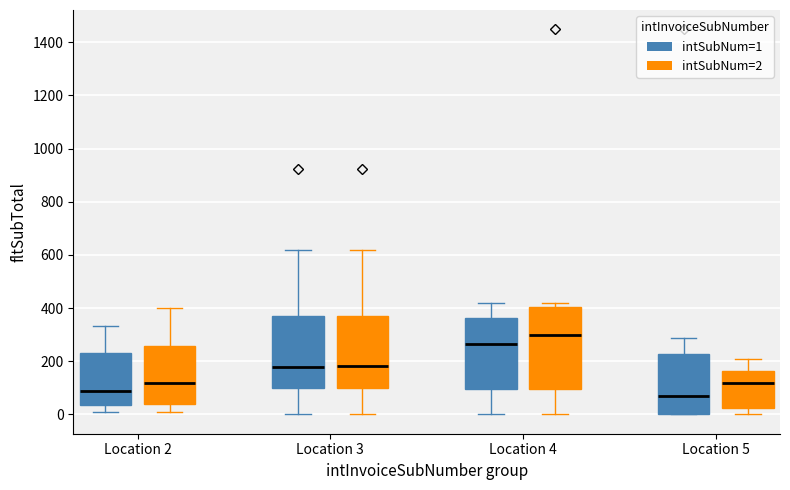

Comparing the boxes themselves (not the whiskers), which one is the tallest?

Location 4 (intSubNum=2)